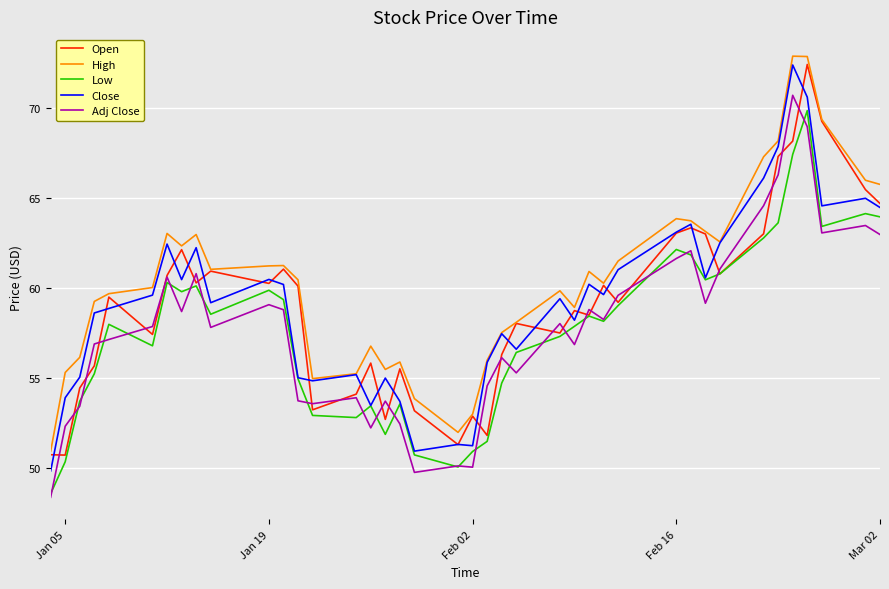

True or false: Adj Close and Close cross at least once.

False